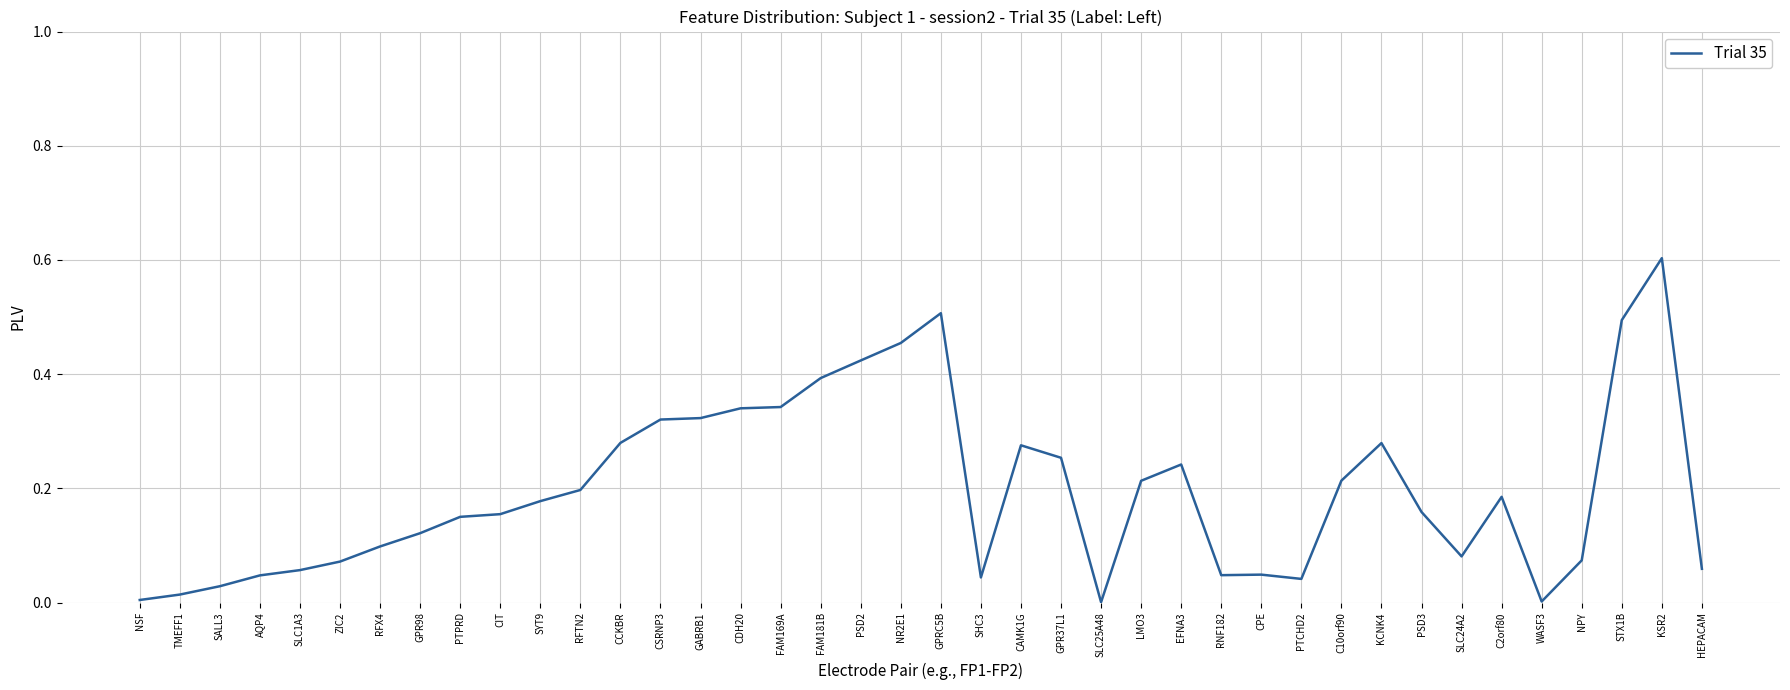

Does the chart display data point markers on the line(s)?

No